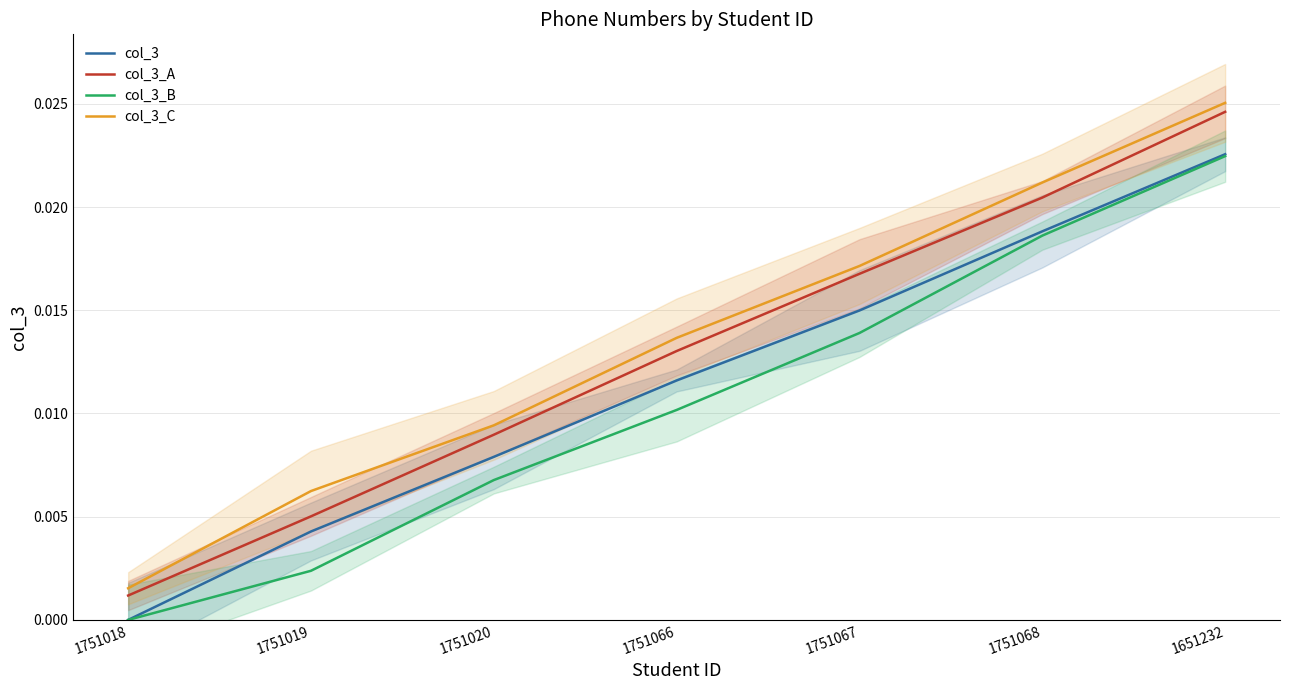

Which label corresponds to the smallest value in the chart?

1751018